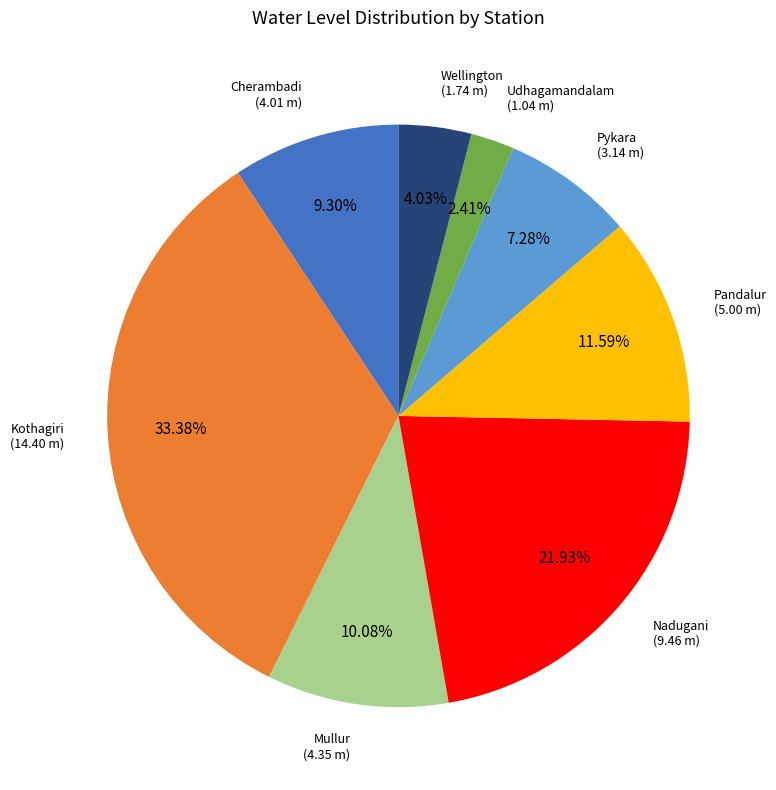

Is there any slice that represents more than half of the pie?

No